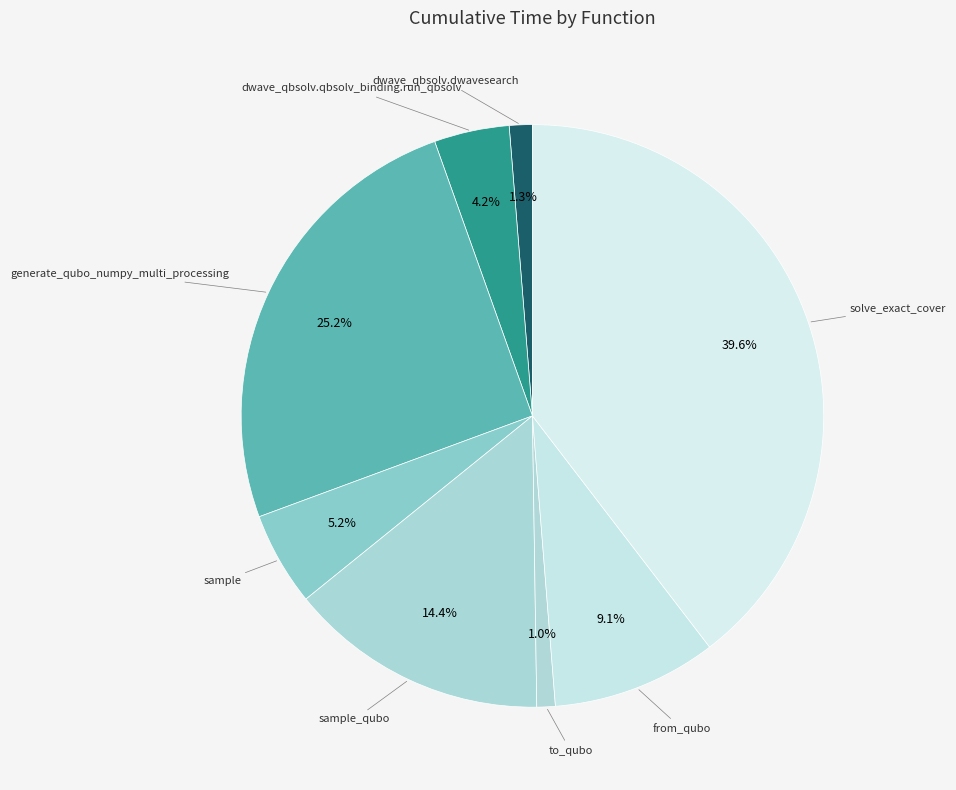

Which slice is the largest?

solve_exact_cover